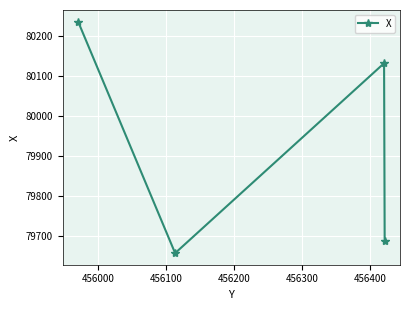

What is the smallest value displayed?

79658.1